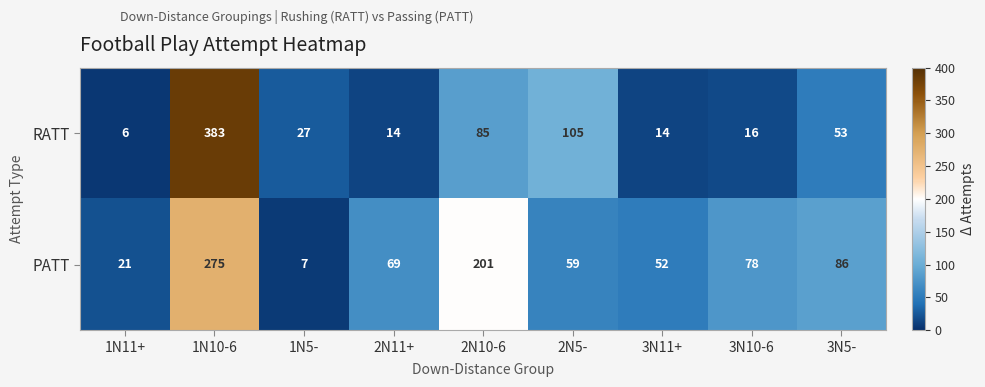

Which series has the largest total across all categories?

PATT